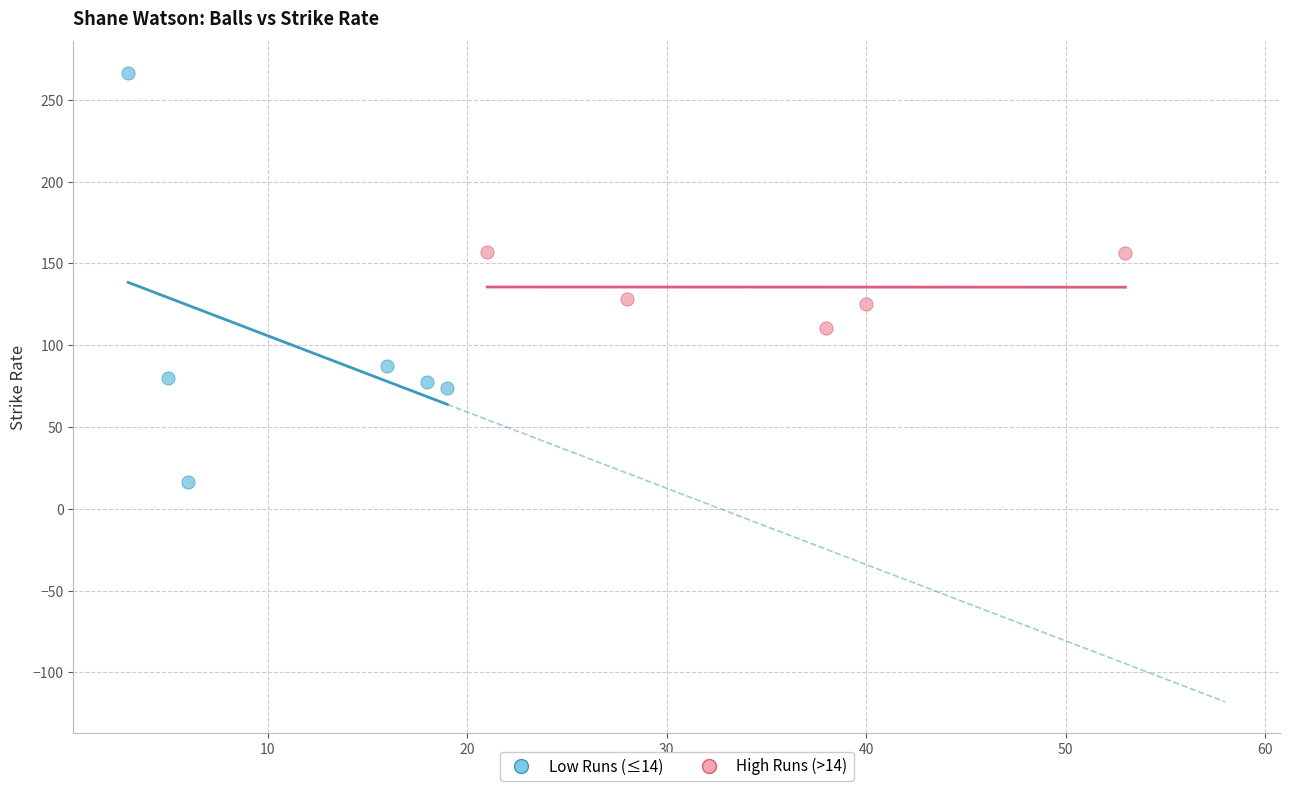

Which series reaches the maximum Y coordinate?

Low Runs (≤14)